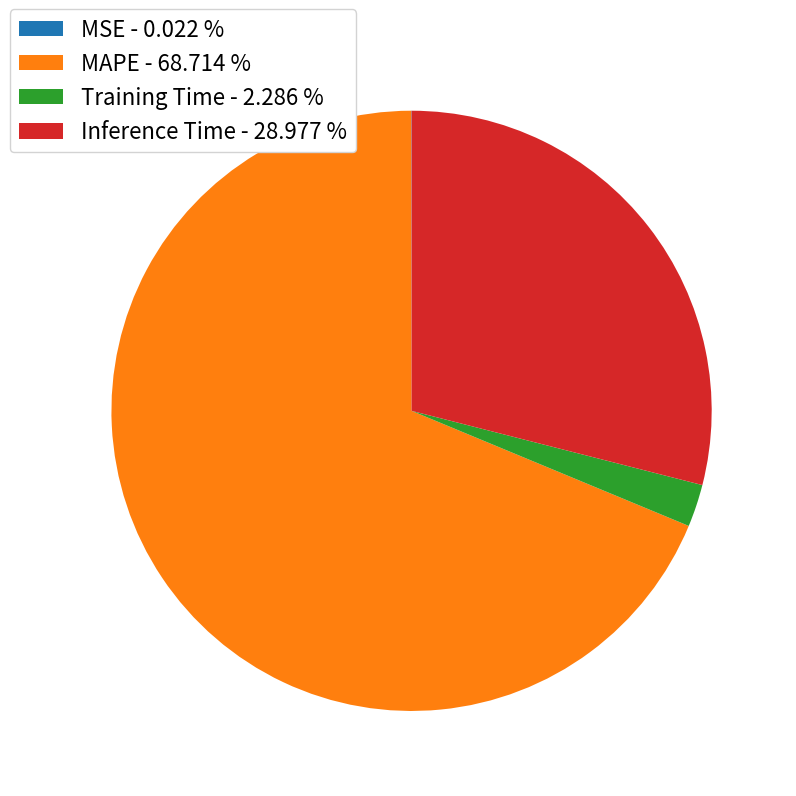

True or false: Training Time accounts for 8% of the total.

False